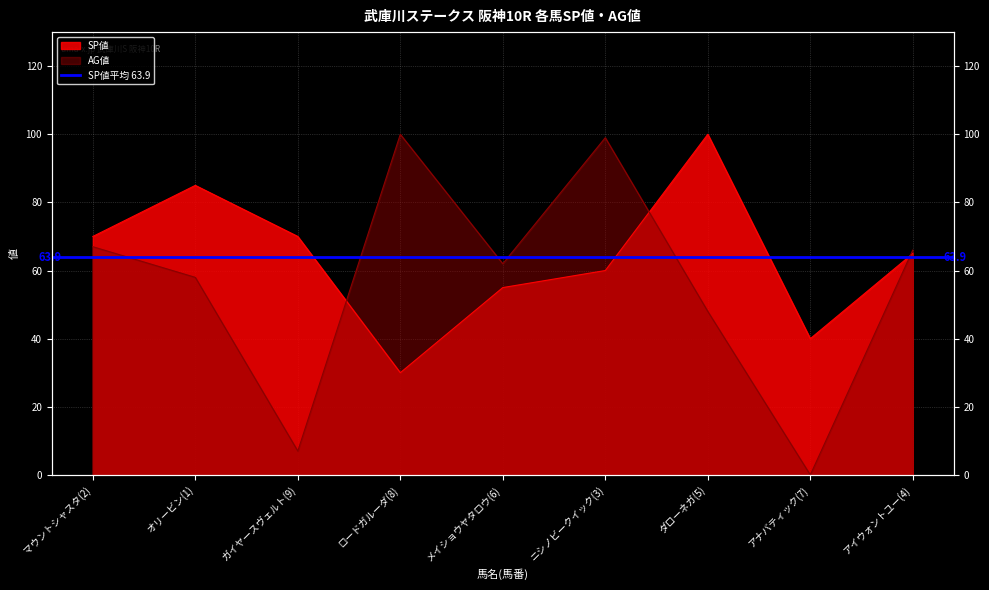

What are all the series names shown in the legend?

SP値, AG値